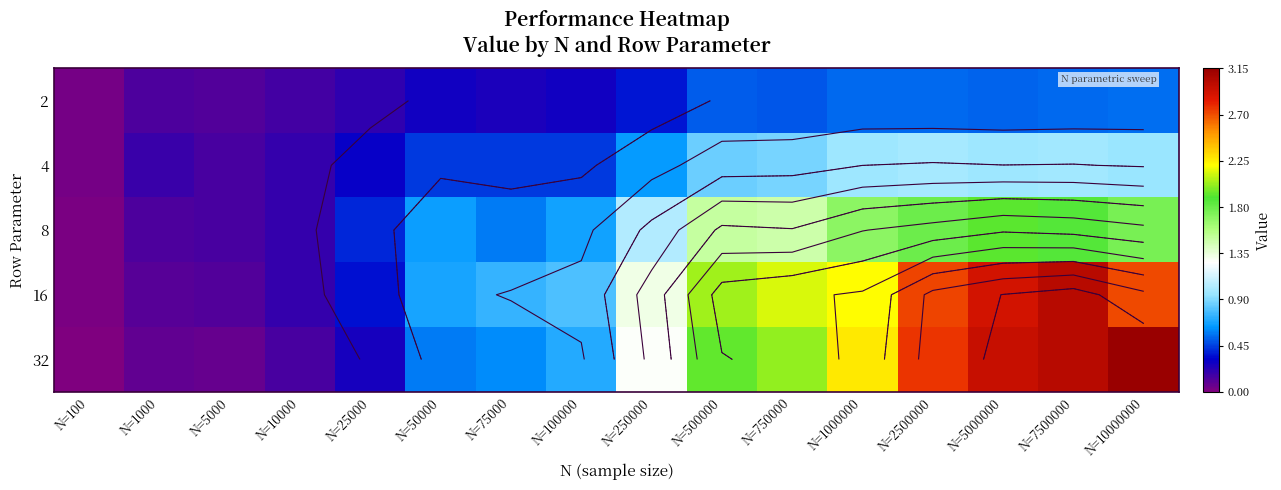

How many categories are shown in the chart?

16